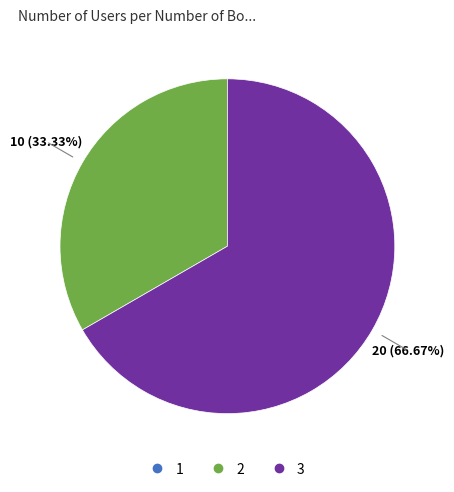

Does any single category account for the majority?

Yes